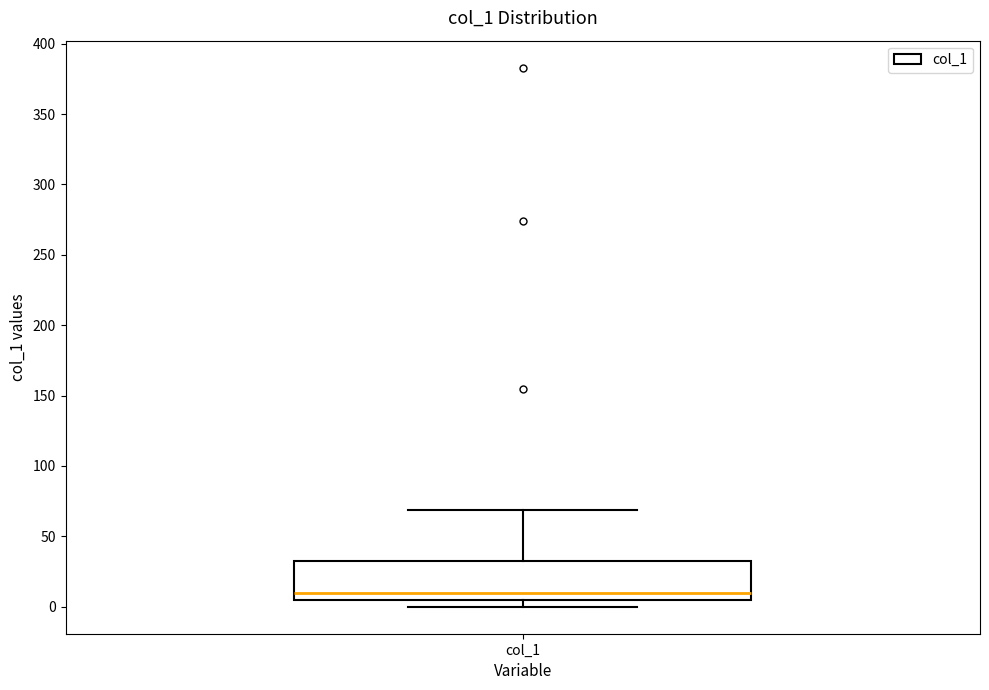

Read this box plot against the y-axis: the position of the median line, the range covered by the box, and the ends of both whiskers. The values are not printed on the chart, so give them approximately, as read against the axis.

median 10, box 5 to 30, whiskers 0 to 70